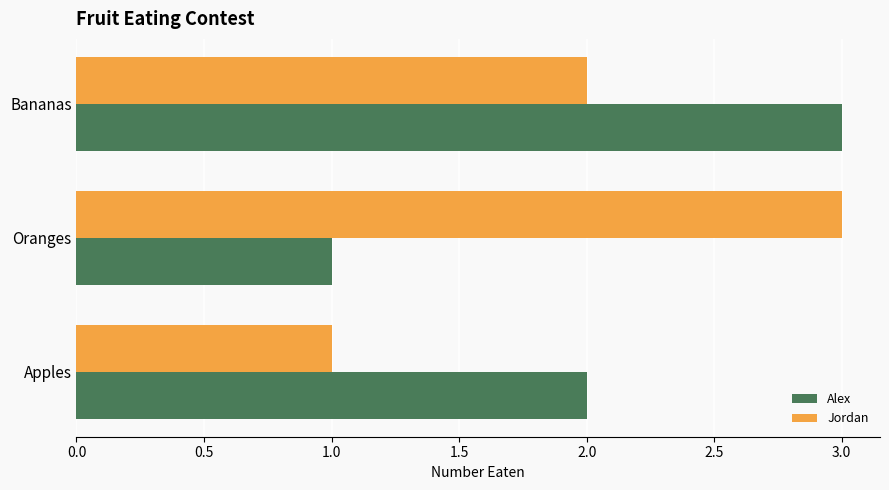

What is the lowest value of the Jordan series?

1